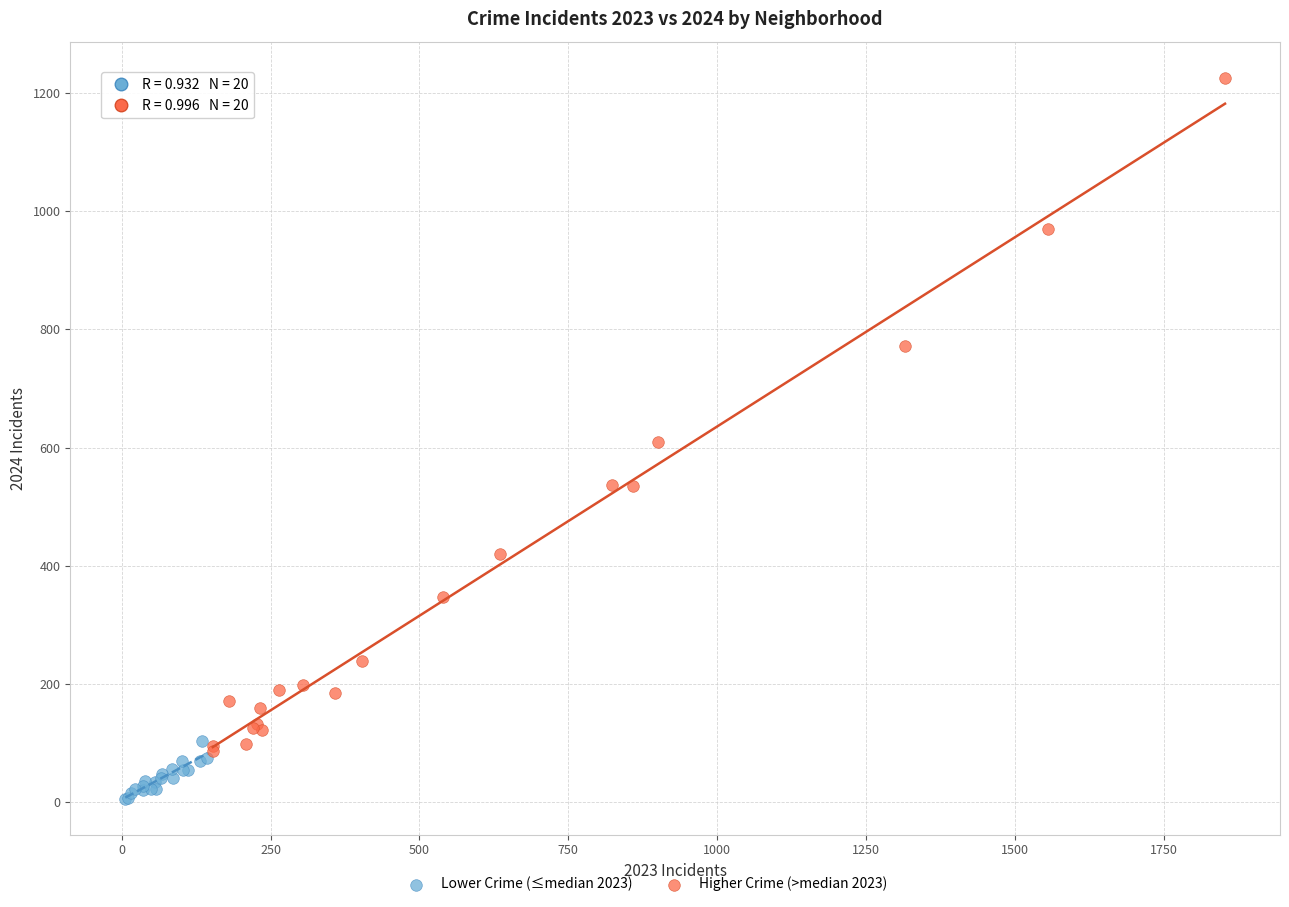

Which series contains the lowest Y value?

Lower Crime (≤median 2023)